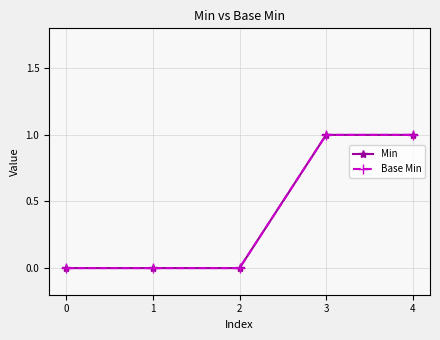

Does the chart have visible grid lines?

Yes